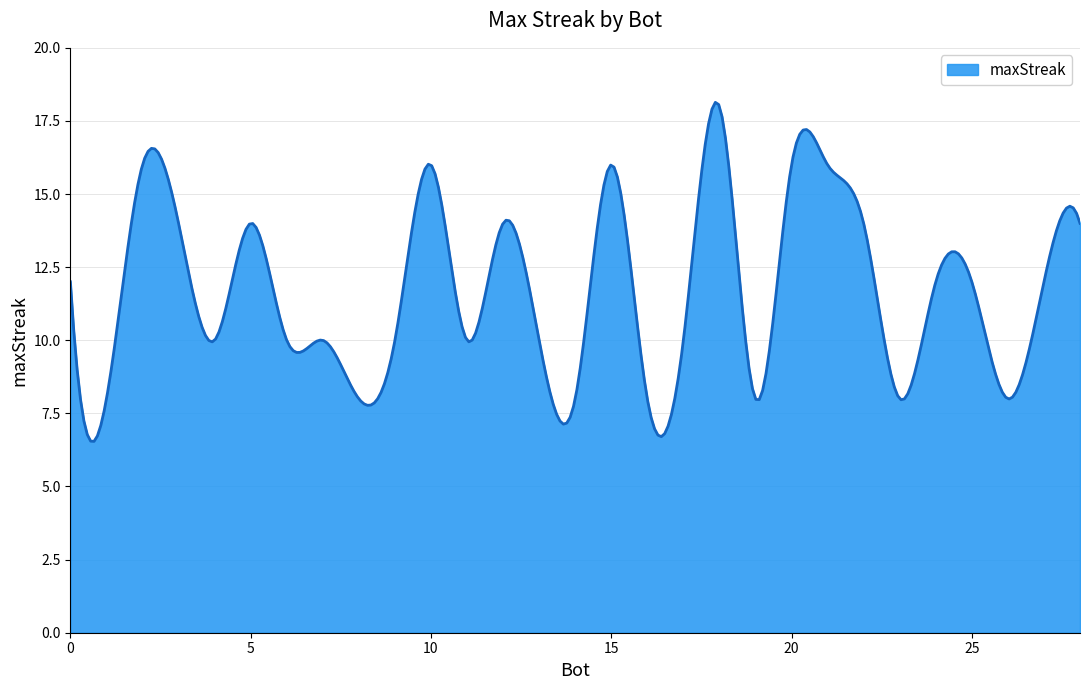

What is the smallest value displayed?

6.5